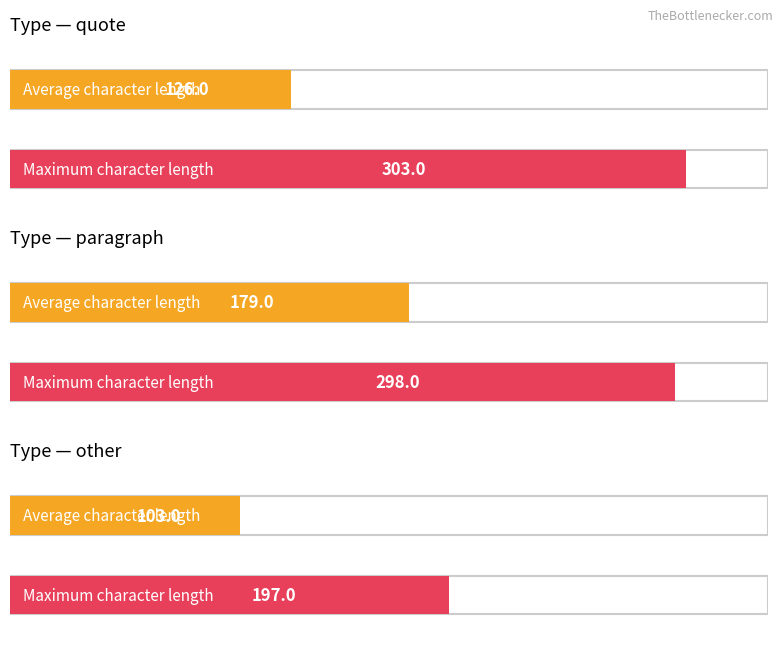

What is the average value of the Maximum character length series?

266